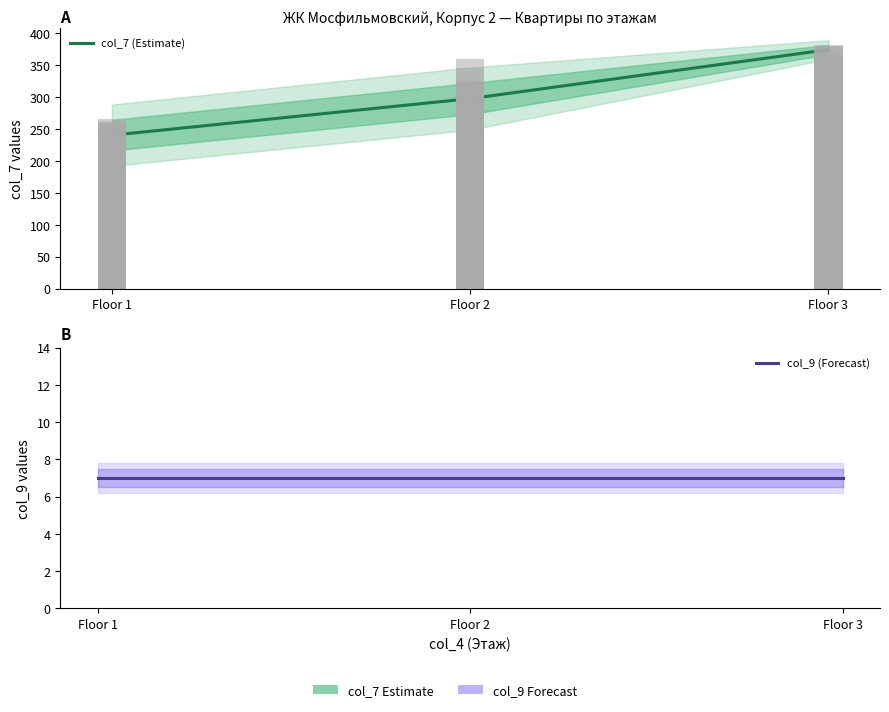

Reading left to right, list all the values displayed in this chart.

col_7 (Estimate): 240.3	297.6	374.4
col_9 (Forecast): 7.0	7.0	7.0